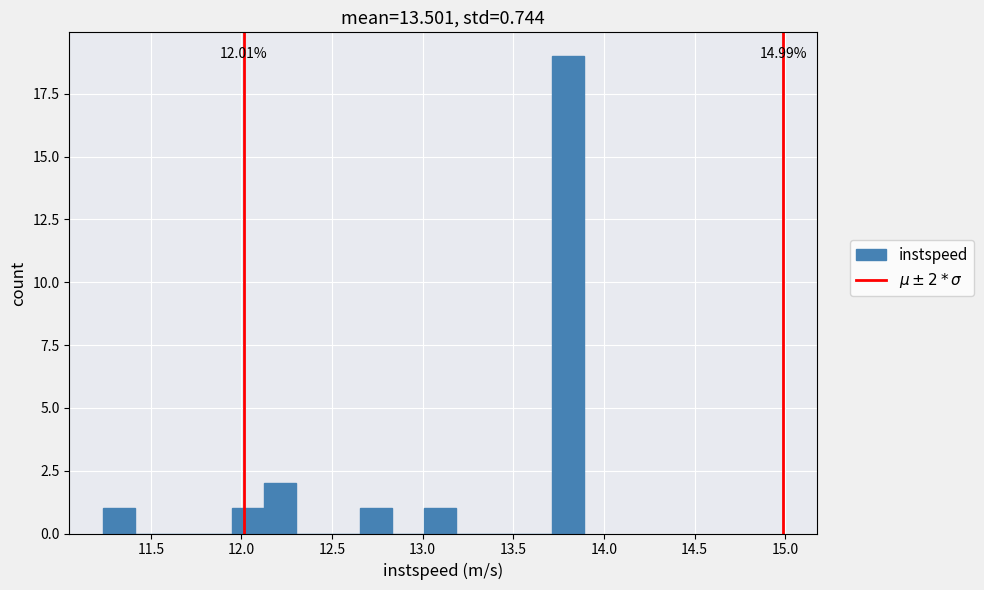

Read against the x-axis, roughly where is the centre of the tallest bar?

13.80